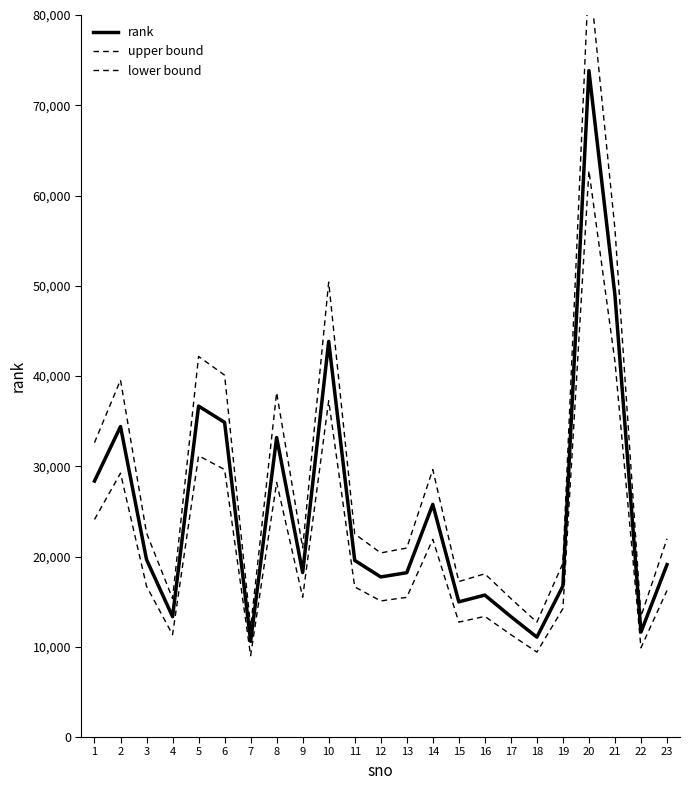

How many lines are shown in the chart?

3